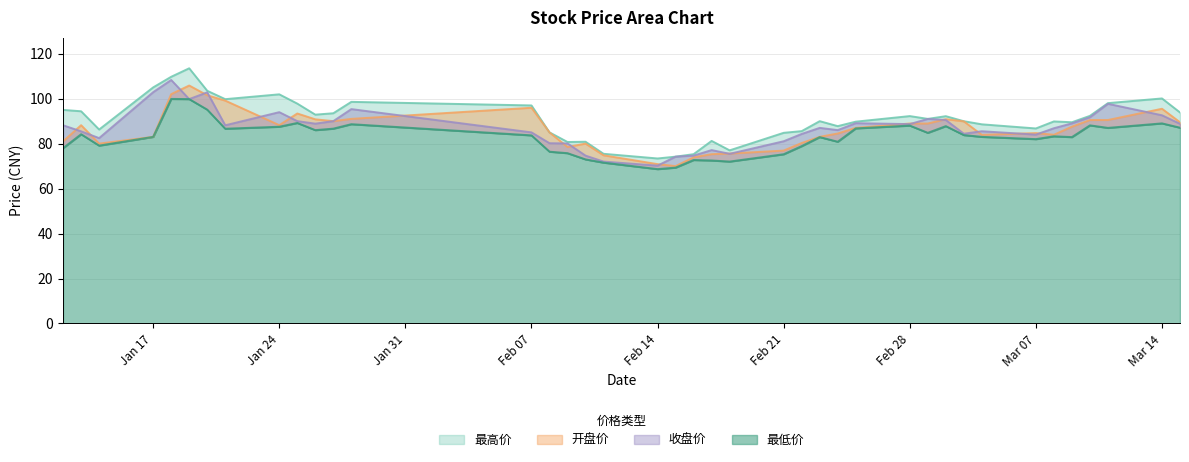

Which series has the widest spread of values?

最高价